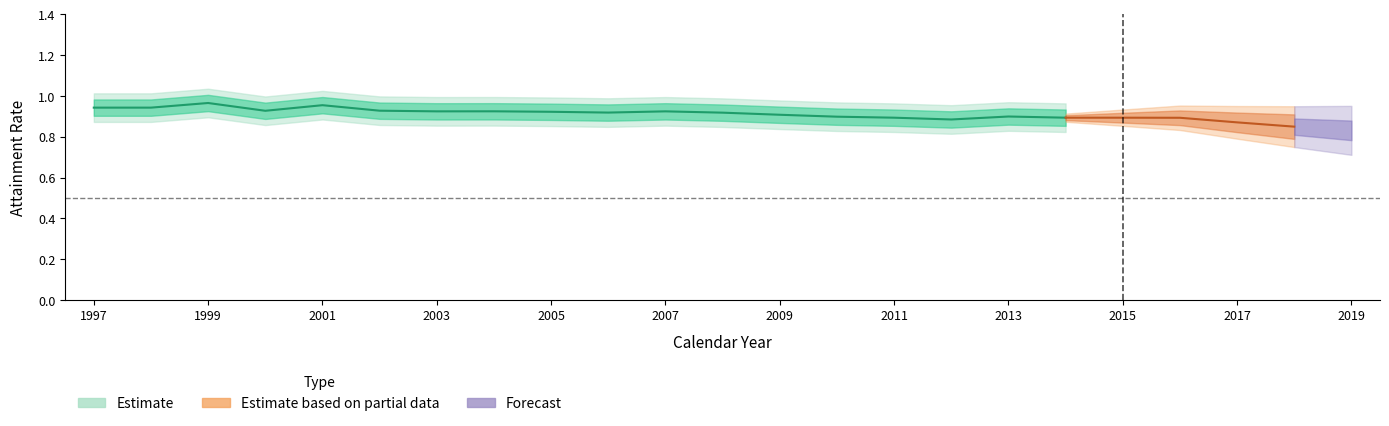

True or false: PWD_Attainment has more than 1 interior local peaks.

True